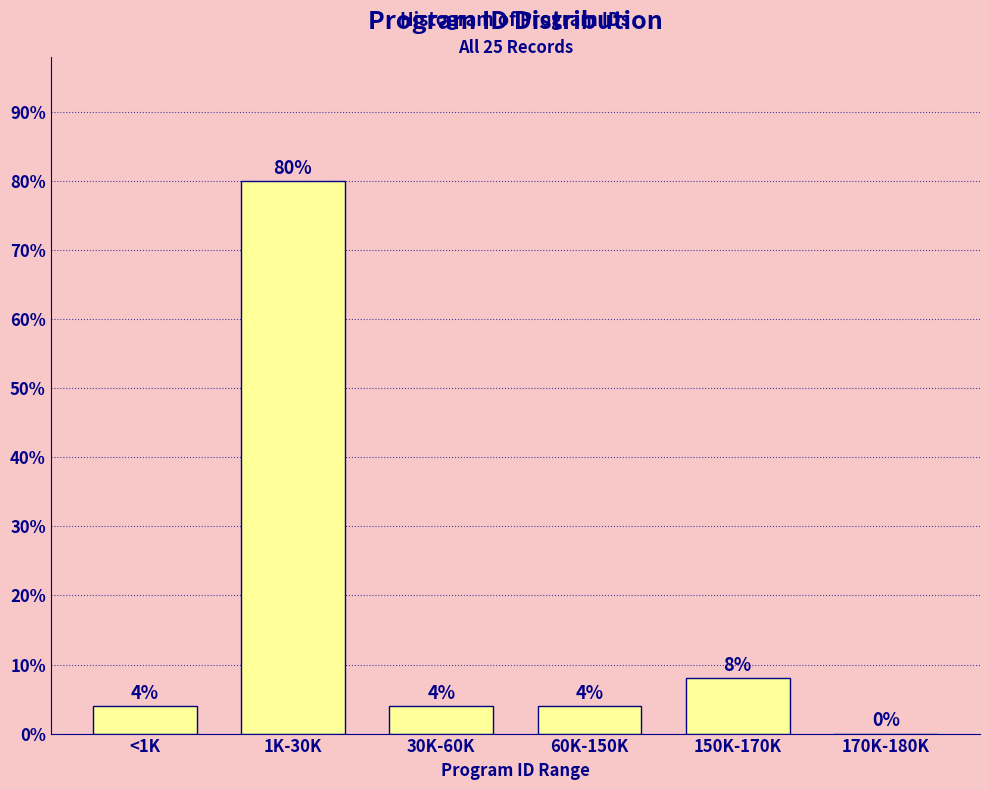

Reading left to right, what are all the values shown in this chart?

<1K=4	1K-30K=80	30K-60K=4	60K-150K=4	150K-170K=8	170K-180K=0